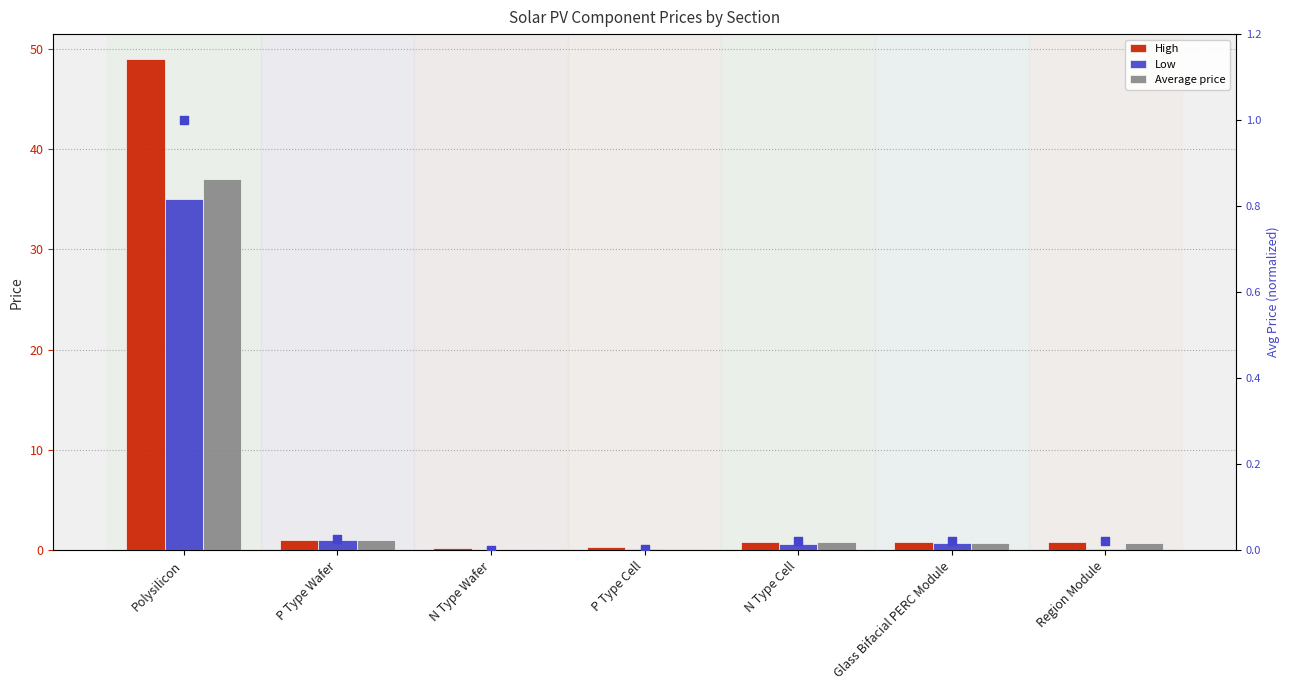

Which series has the largest total across all categories?

High